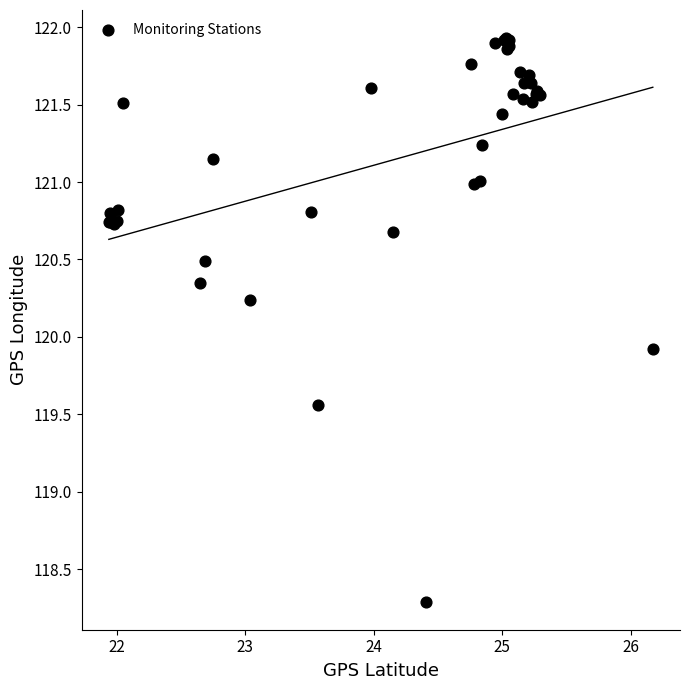

What Y value in the scatter plot is closest to 120?

119.9